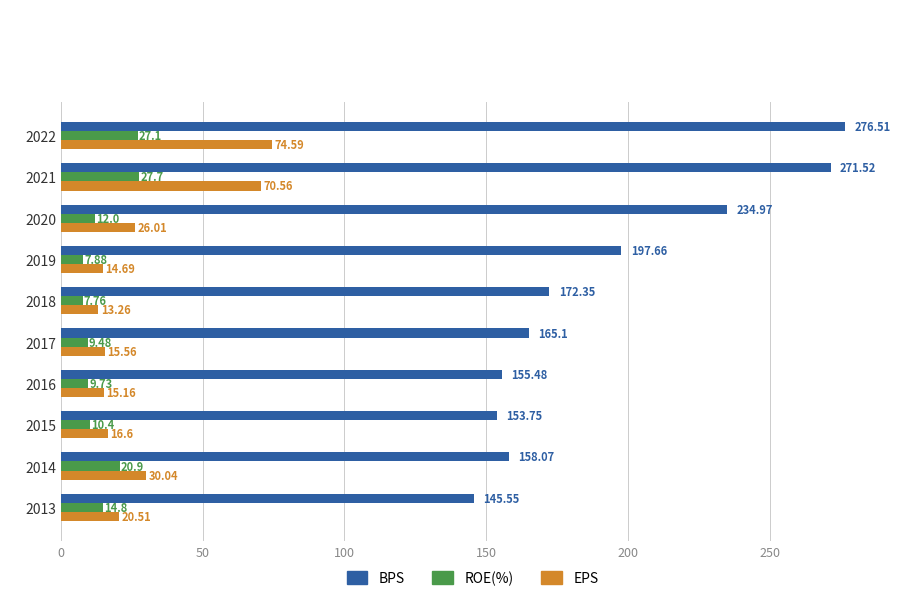

At which category is the sum across all series the highest?

2022